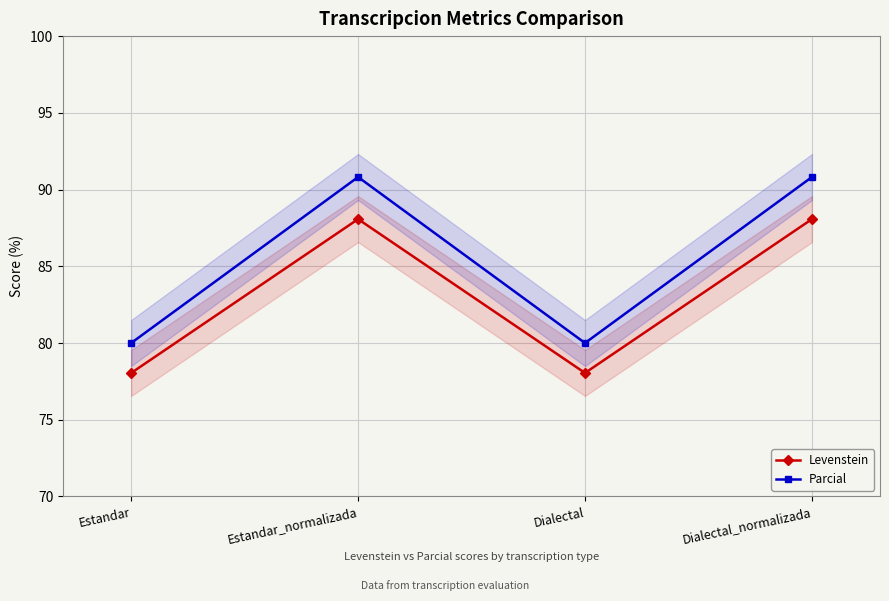

What is the difference between the Levenstein values at Estandar and Dialectal_normalizada?

10.0